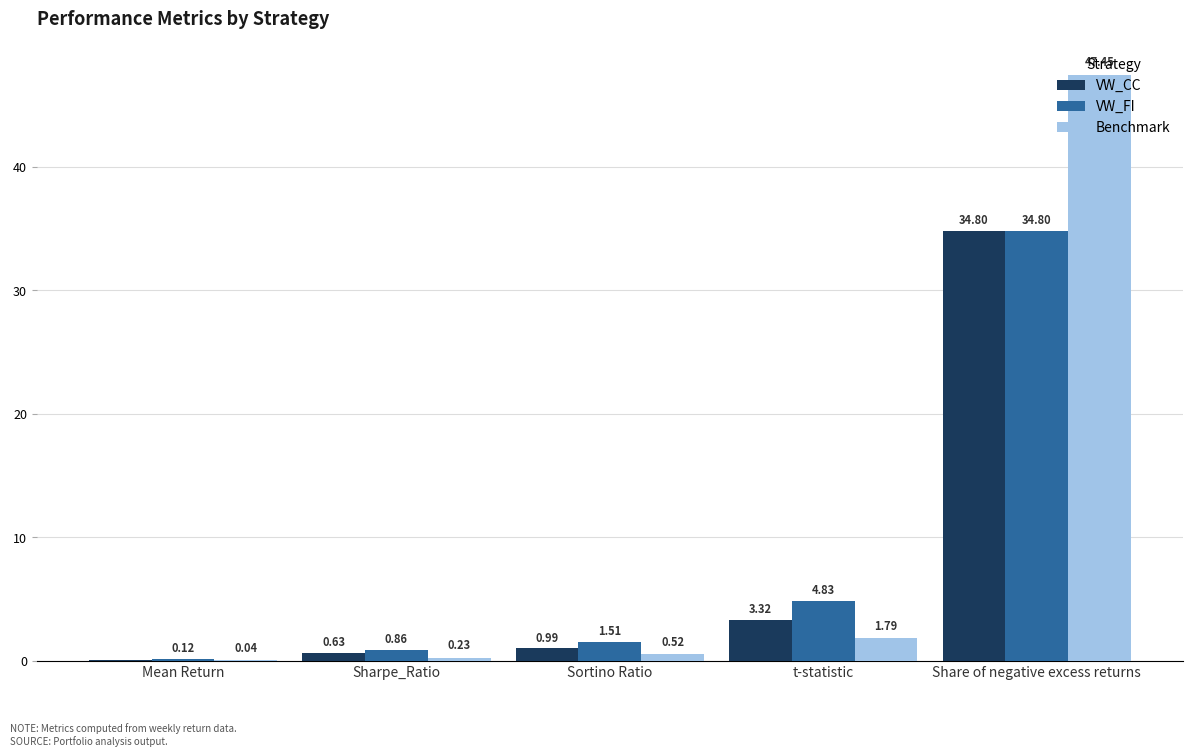

How many groups of bars are there?

5